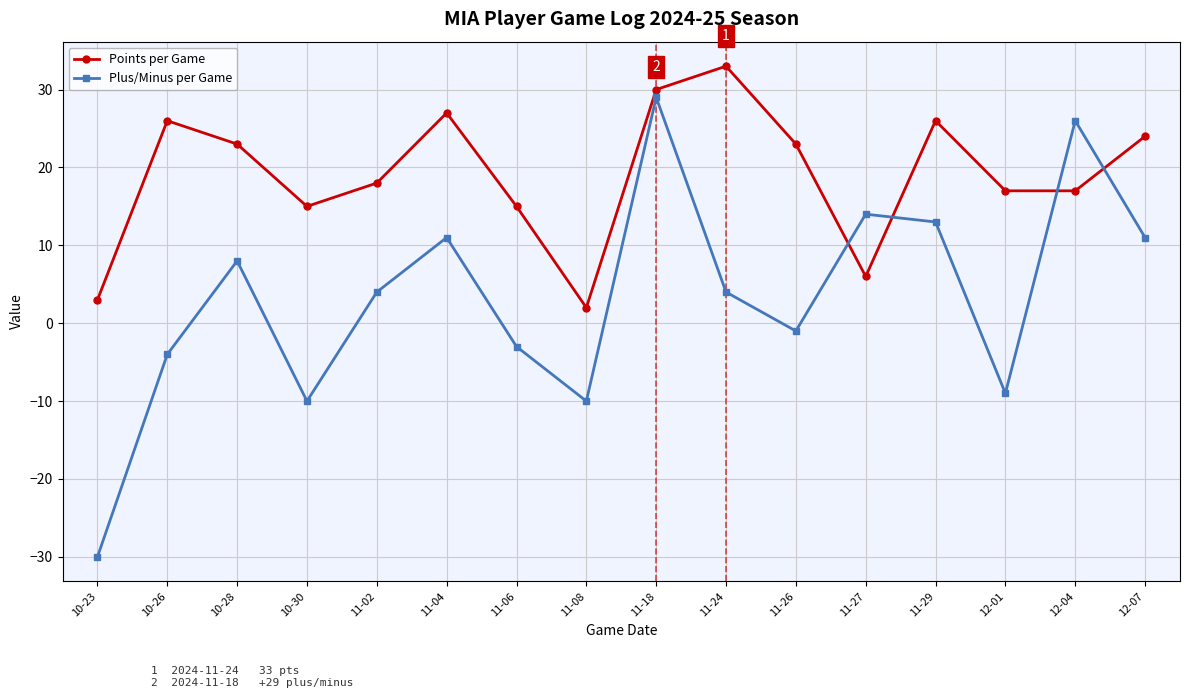

At which label does Points per Game reach its minimum?

11-08